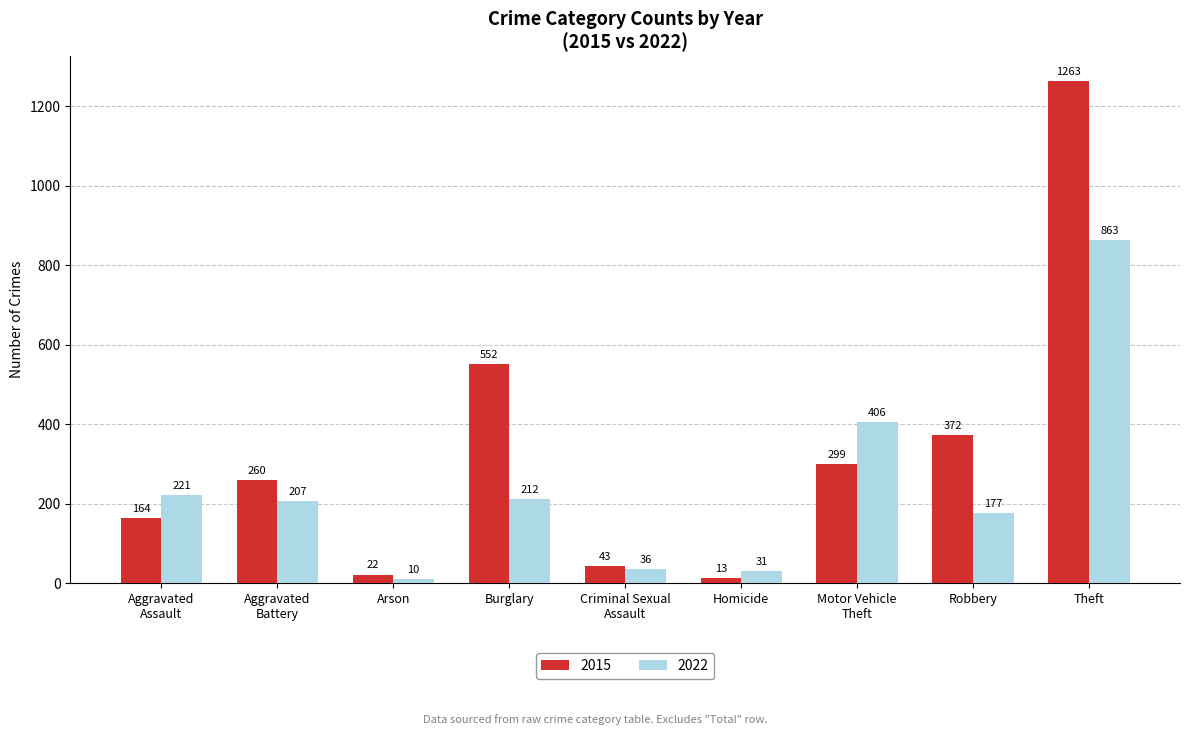

At which category is the sum across all series the highest?

Theft